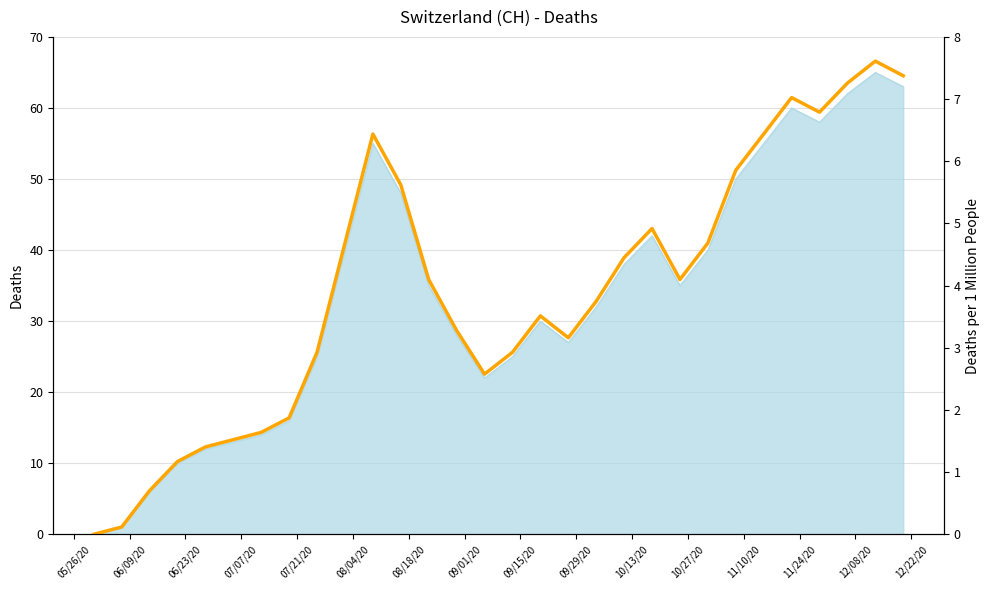

Is it true that the value at 20 is 2.5?

False